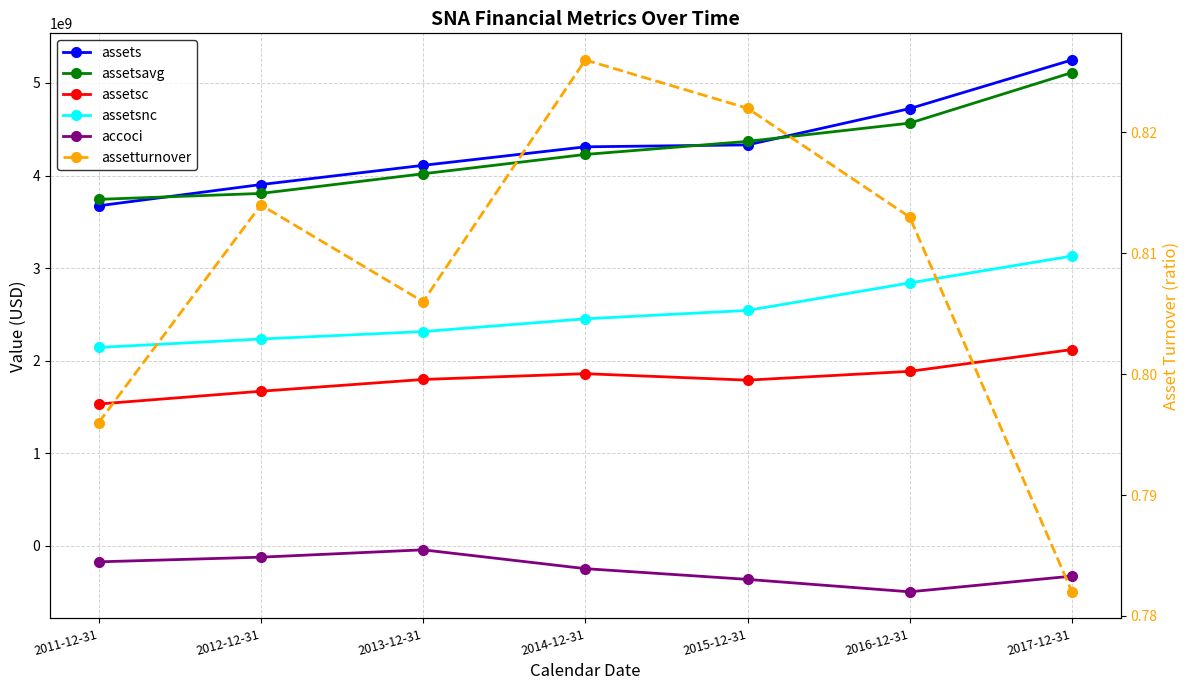

Reading left to right, extract all data points from this chart.

assets: 2011-12-31=3672900000.0	2012-12-31=3902300000.0	2013-12-31=4110000000.0	2014-12-31=4310100000.0	2015-12-31=4331100000.0	2016-12-31=4723200000.0	2017-12-31=5249100000.0
assetsavg: 2011-12-31=3742375000.0	2012-12-31=3806450000.0	2013-12-31=4018925000.0	2014-12-31=4227750000.0	2015-12-31=4368900000.0	2016-12-31=4566200000.0	2017-12-31=5112550000.0
assetsc: 2011-12-31=1530700000.0	2012-12-31=1669000000.0	2013-12-31=1796200000.0	2014-12-31=1858600000.0	2015-12-31=1788800000.0	2016-12-31=1884000000.0	2017-12-31=2119300000.0
assetsnc: 2011-12-31=2142200000.0	2012-12-31=2233300000.0	2013-12-31=2313800000.0	2014-12-31=2451500000.0	2015-12-31=2542300000.0	2016-12-31=2839200000.0	2017-12-31=3129800000.0
accoci: 2011-12-31=-174600000.0	2012-12-31=-124200000.0	2013-12-31=-44800000.0	2014-12-31=-248200000.0	2015-12-31=-364200000.0	2016-12-31=-498500000.0	2017-12-31=-329000000.0
assetturnover: 2011-12-31=0.8	2012-12-31=0.8	2013-12-31=0.8	2014-12-31=0.8	2015-12-31=0.8	2016-12-31=0.8	2017-12-31=0.8